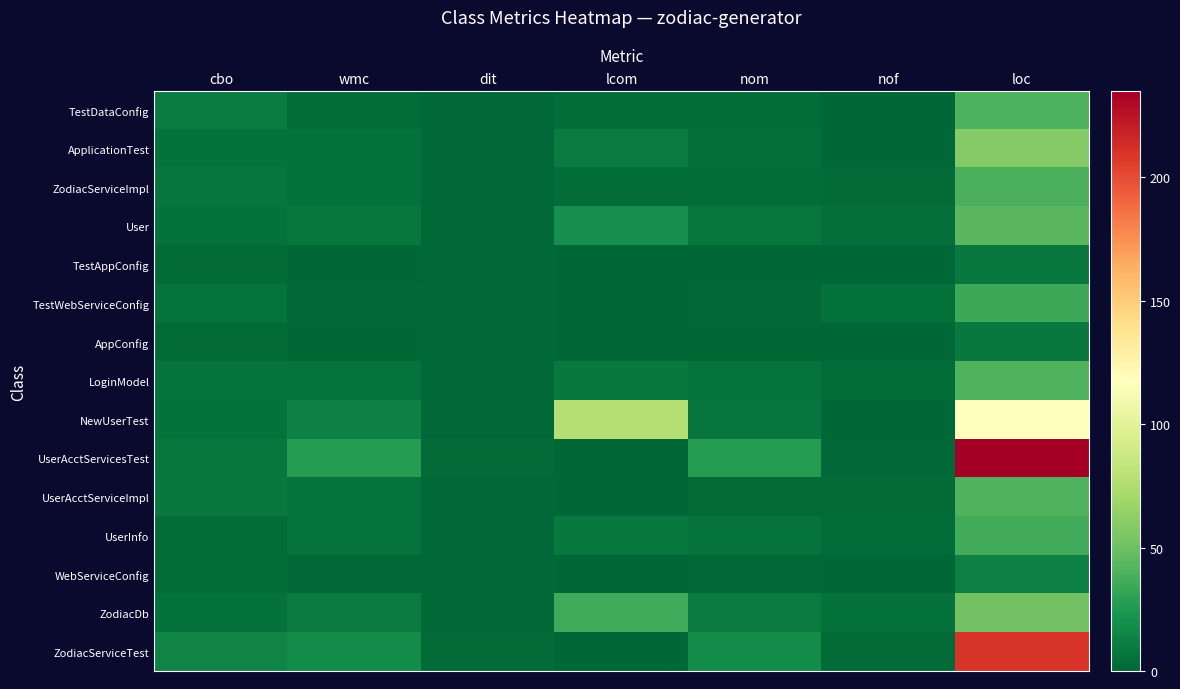

At how many categories does at least one series exceed 210?

1